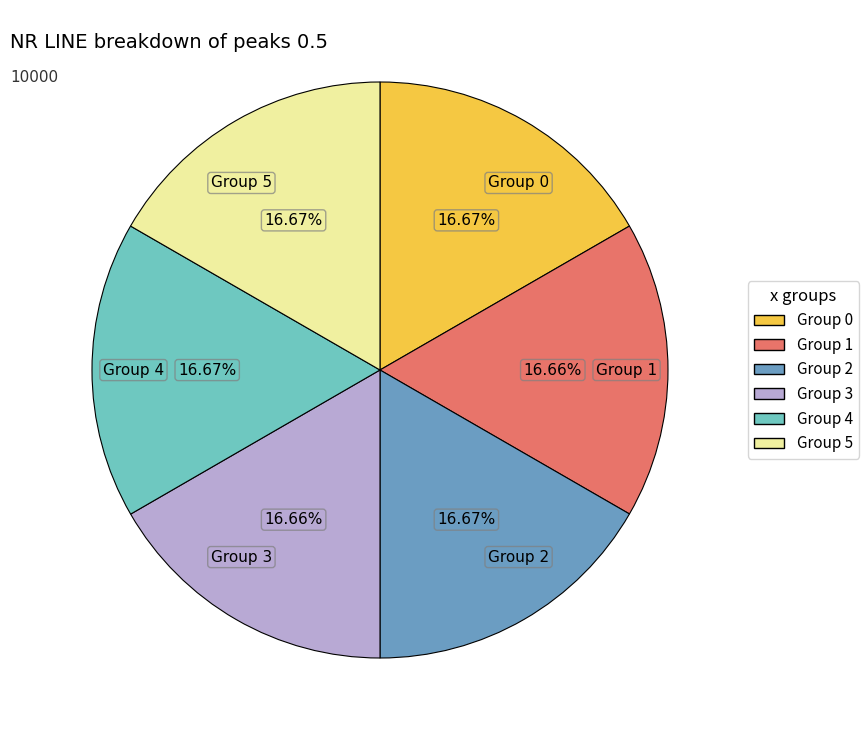

Count the number of slices in the pie.

6